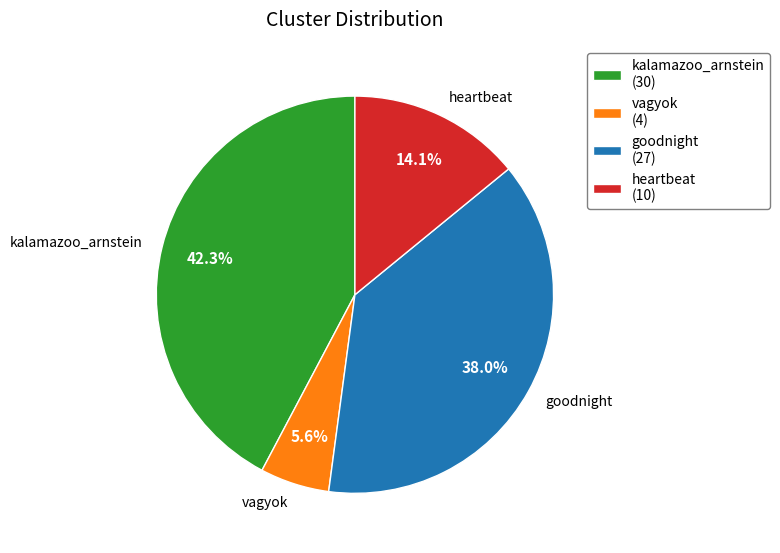

What is the ratio of the value at heartbeat (10) to the value at kalamazoo_arnstein (30)?

0.3